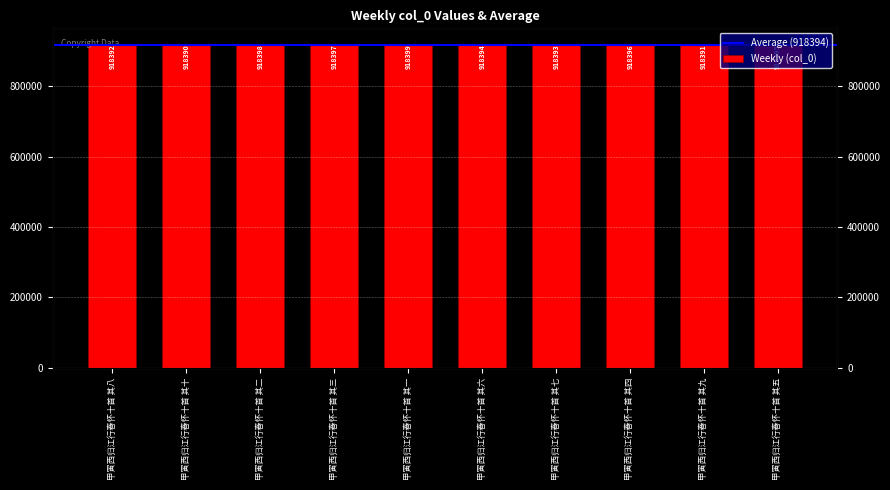

What value does the data have at 甲寅西归江行春怀十首 其一?

918399